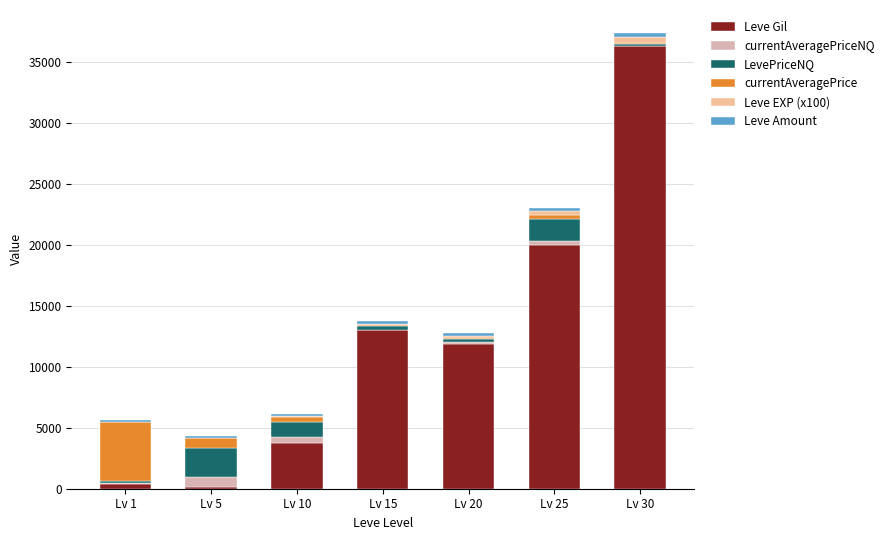

At which category is the sum across all series the highest?

Lv 30